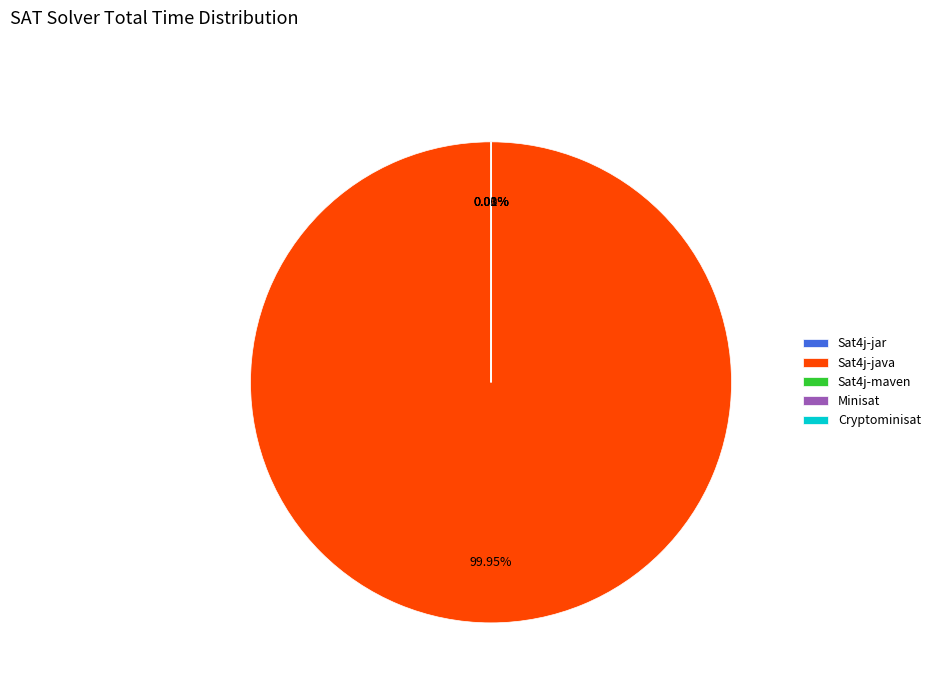

To the nearest percent, what is the difference between the largest and smallest slice percentages?

100%